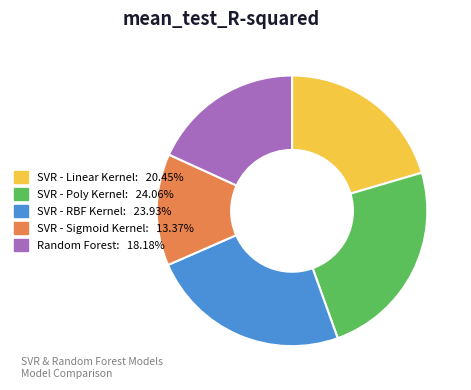

Do Random Forest and SVR - Linear Kernel together represent more than half of the pie?

No